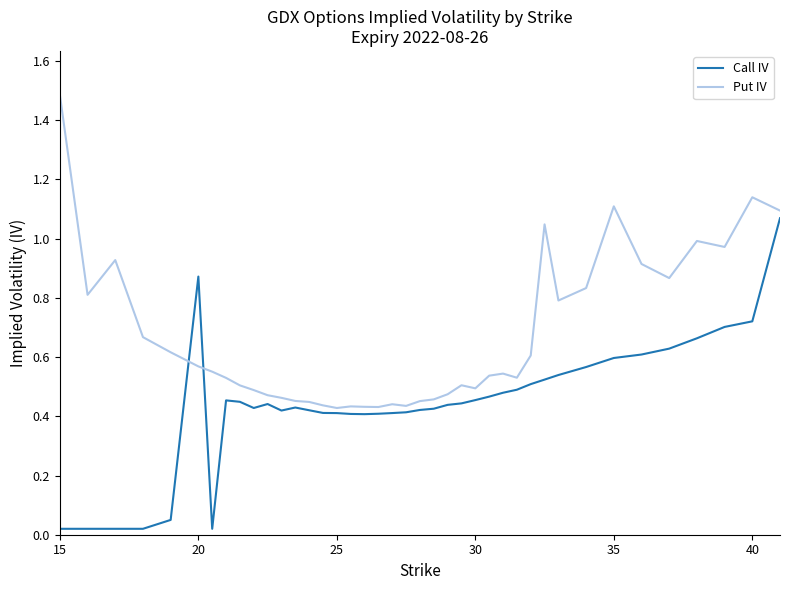

What is the sum of all Call IV values?

17.7